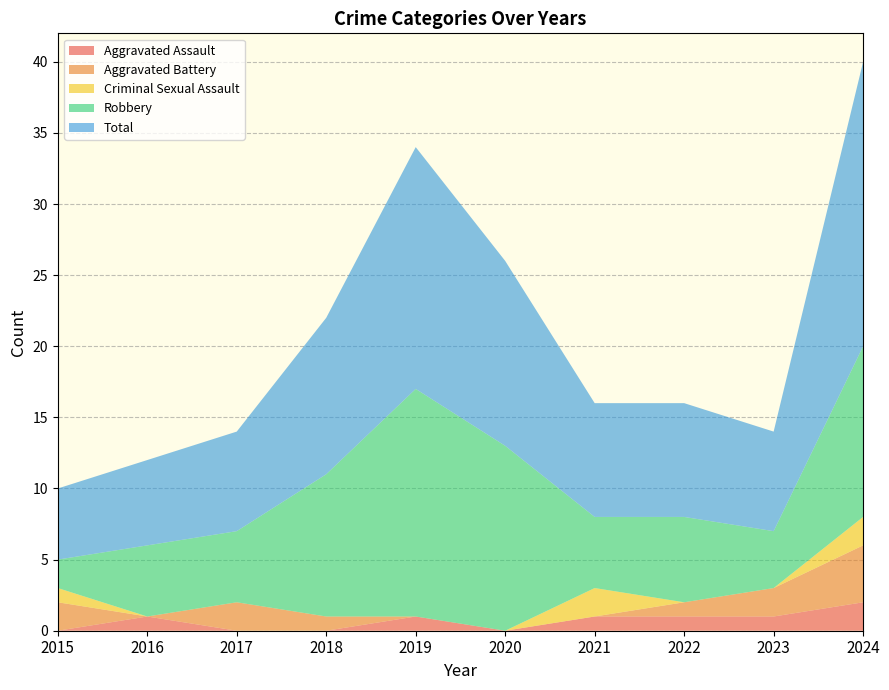

Reading left to right, what are all the values shown in this chart?

Aggravated Assault: 2015=0	2016=1	2017=0	2018=0	2019=1	2020=0	2021=1	2022=1	2023=1	2024=2
Aggravated Battery: 2015=2	2016=0	2017=2	2018=1	2019=0	2020=0	2021=0	2022=1	2023=2	2024=4
Criminal Sexual Assault: 2015=1	2016=0	2017=0	2018=0	2019=0	2020=0	2021=2	2022=0	2023=0	2024=2
Robbery: 2015=2	2016=5	2017=5	2018=10	2019=16	2020=13	2021=5	2022=6	2023=4	2024=12
Total: 2015=5	2016=6	2017=7	2018=11	2019=17	2020=13	2021=8	2022=8	2023=7	2024=20